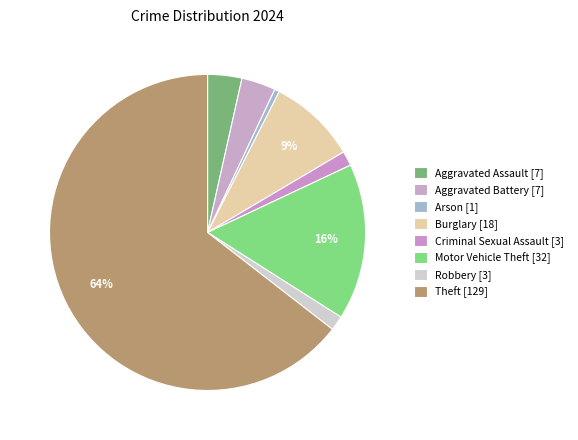

How many segments does this pie chart have?

8